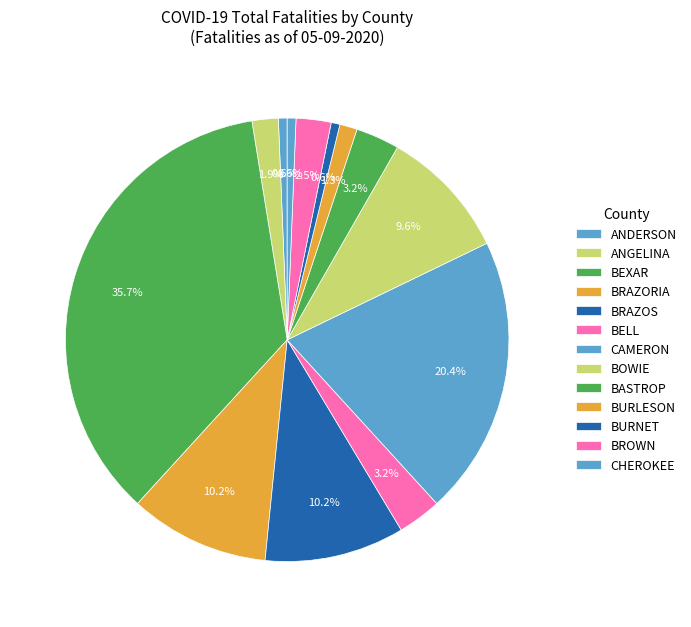

True or false: CAMERON accounts for 30% of the total.

False